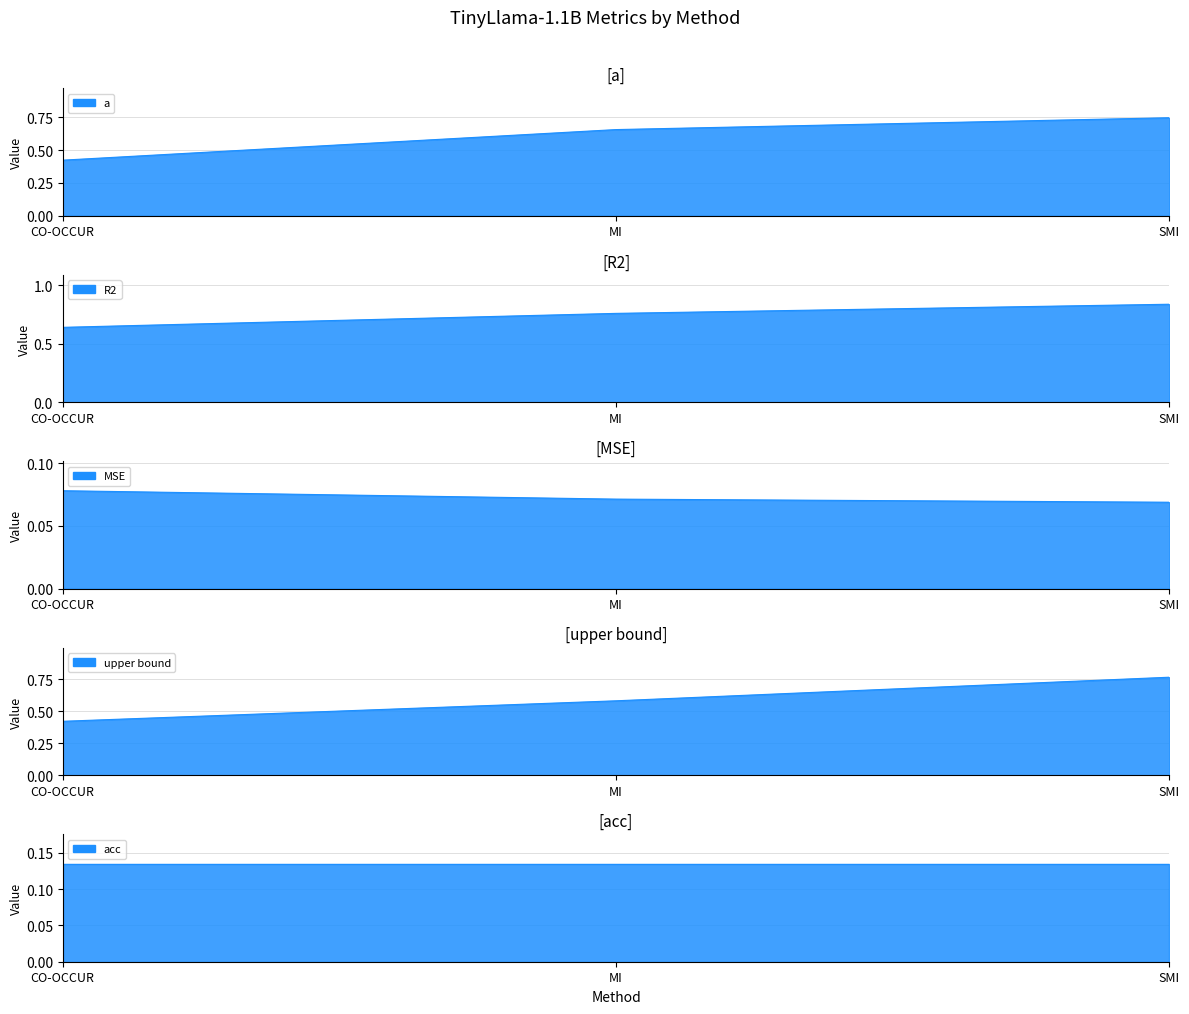

Where is a nearest to the value 0?

CO-OCCUR